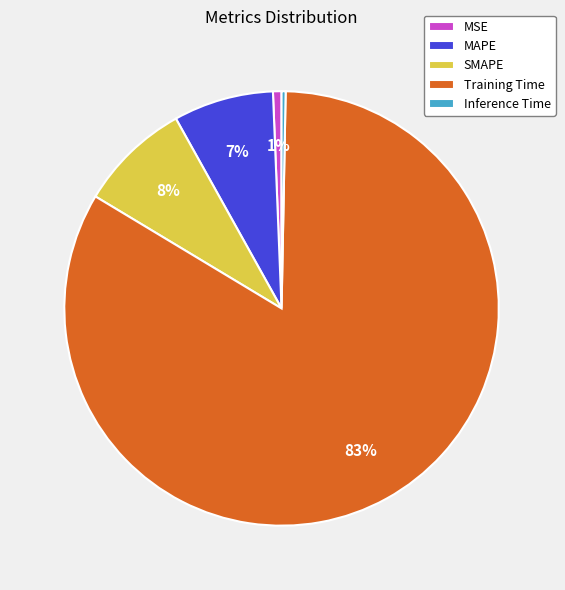

Which has a higher value, Inference Time or Training Time?

Training Time